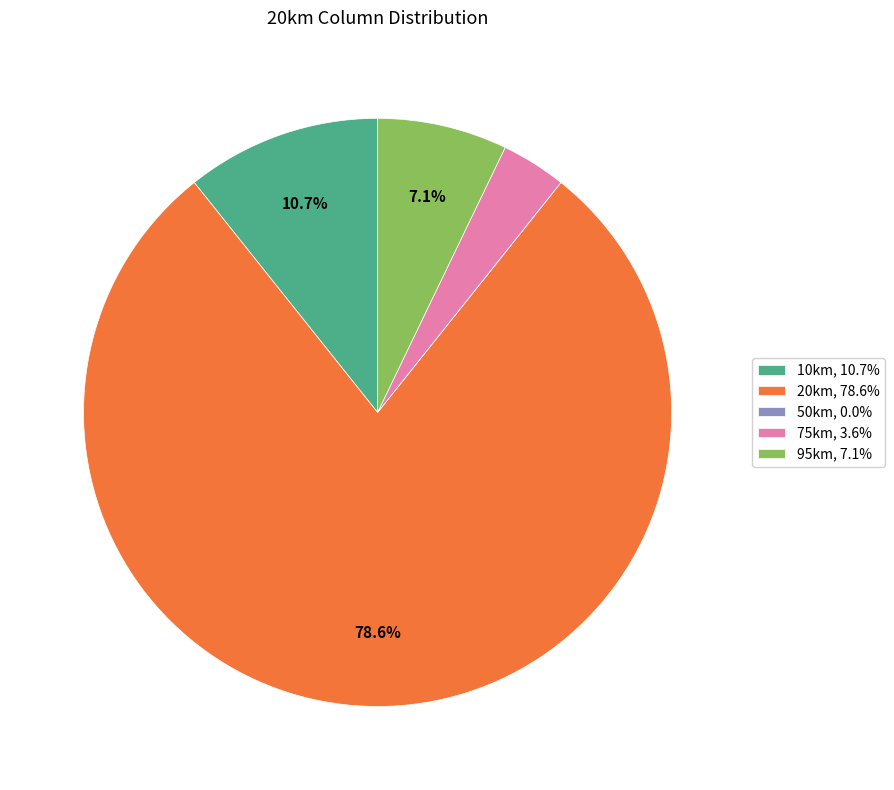

Combined, do 10km, 10.7% and 20km, 78.6% account for over 50%?

Yes